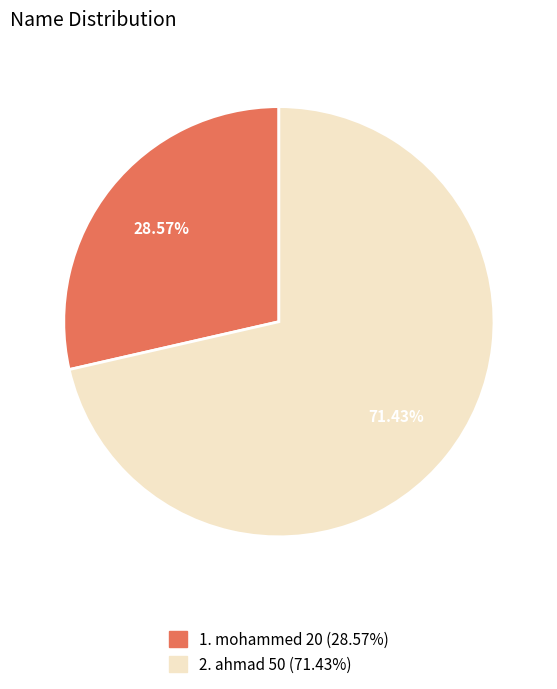

Does any single category account for the majority?

Yes